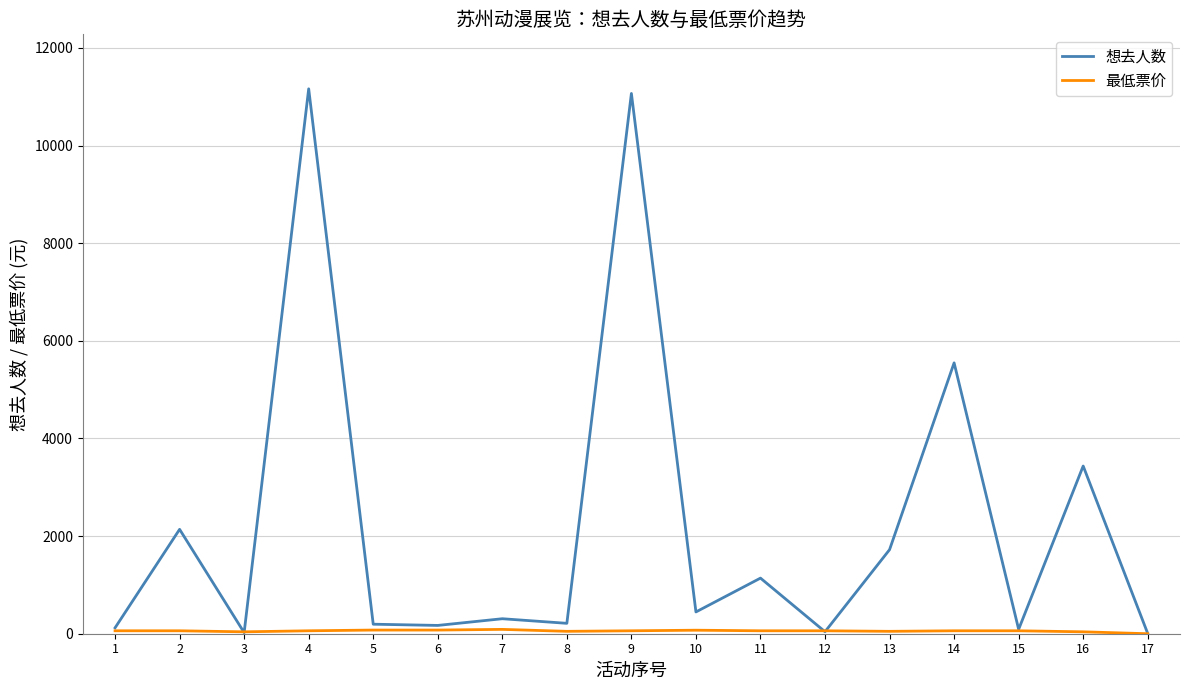

Between 10 and 13, which series saw the biggest shift?

想去人数